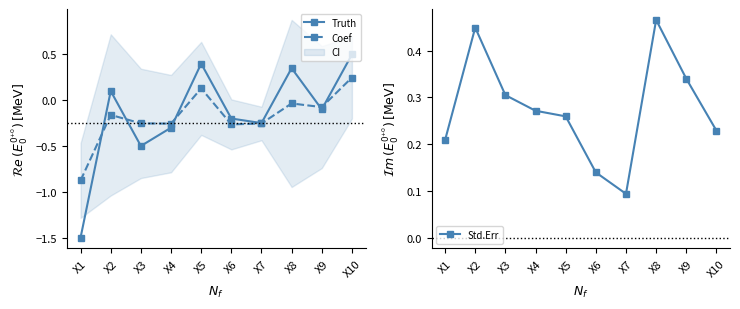

At which category does Truth reach its first local peak?

X2